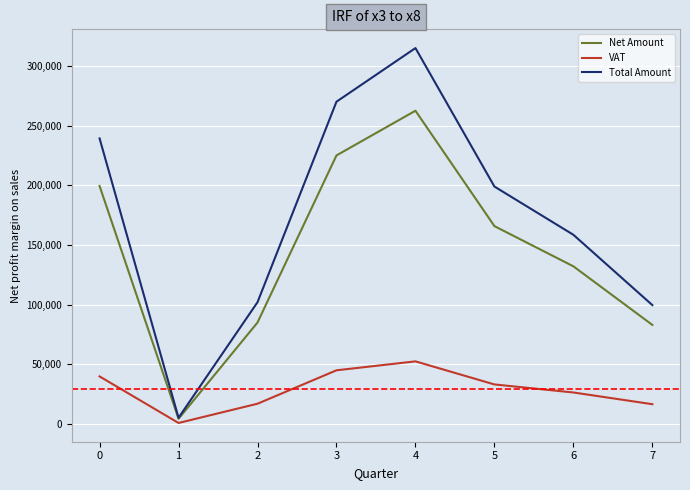

The value of Net Amount at 7 is 119448.5. True or false?

False